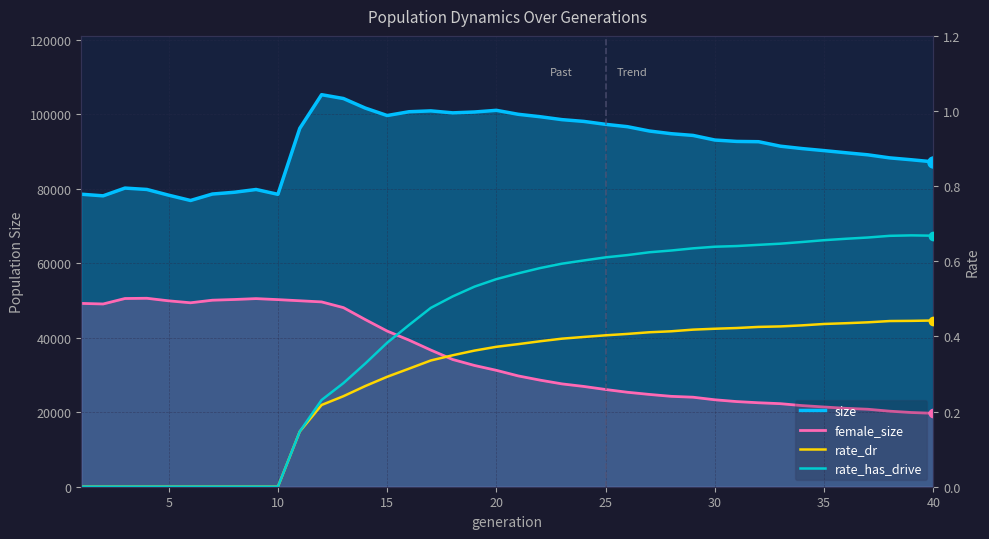

Count the number of categories in the chart.

40